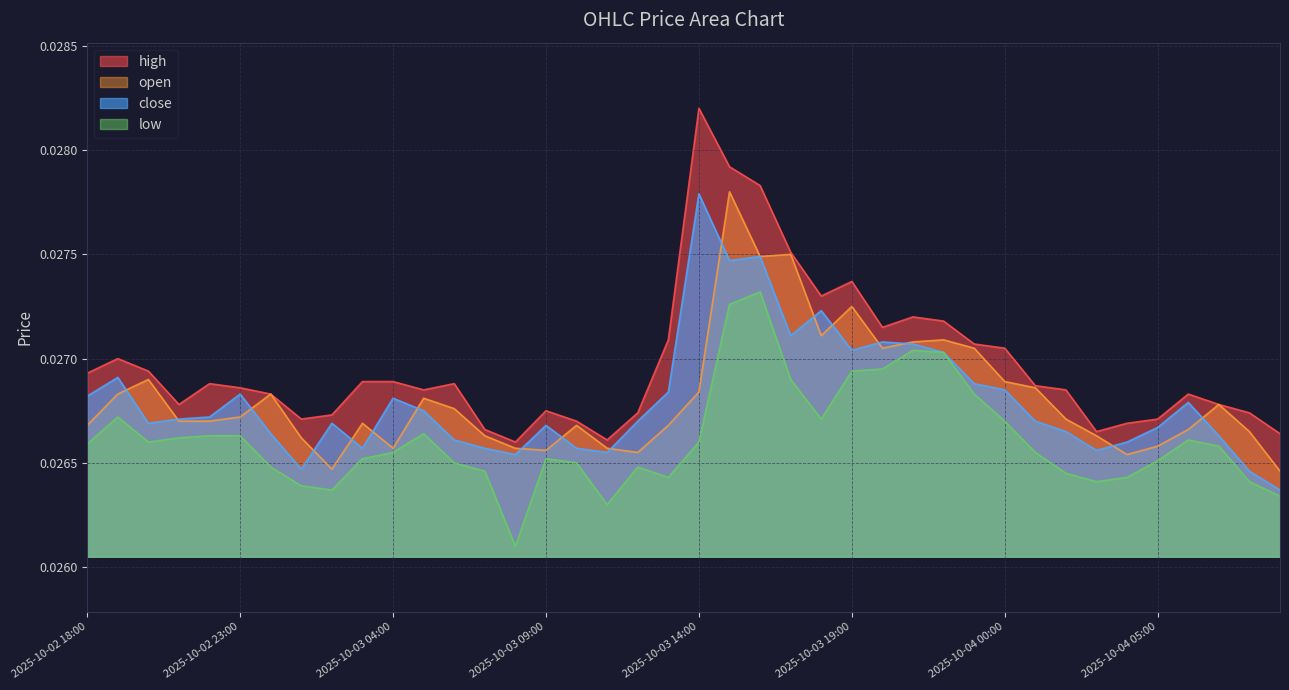

How many lines are shown in the chart?

4